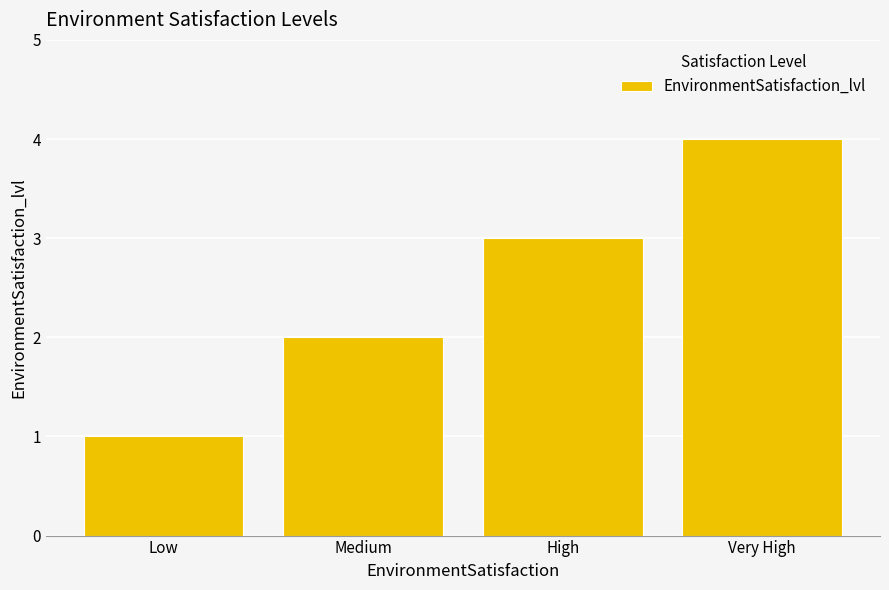

List the labels in order of value, smallest first.

Low, Medium, High, Very High